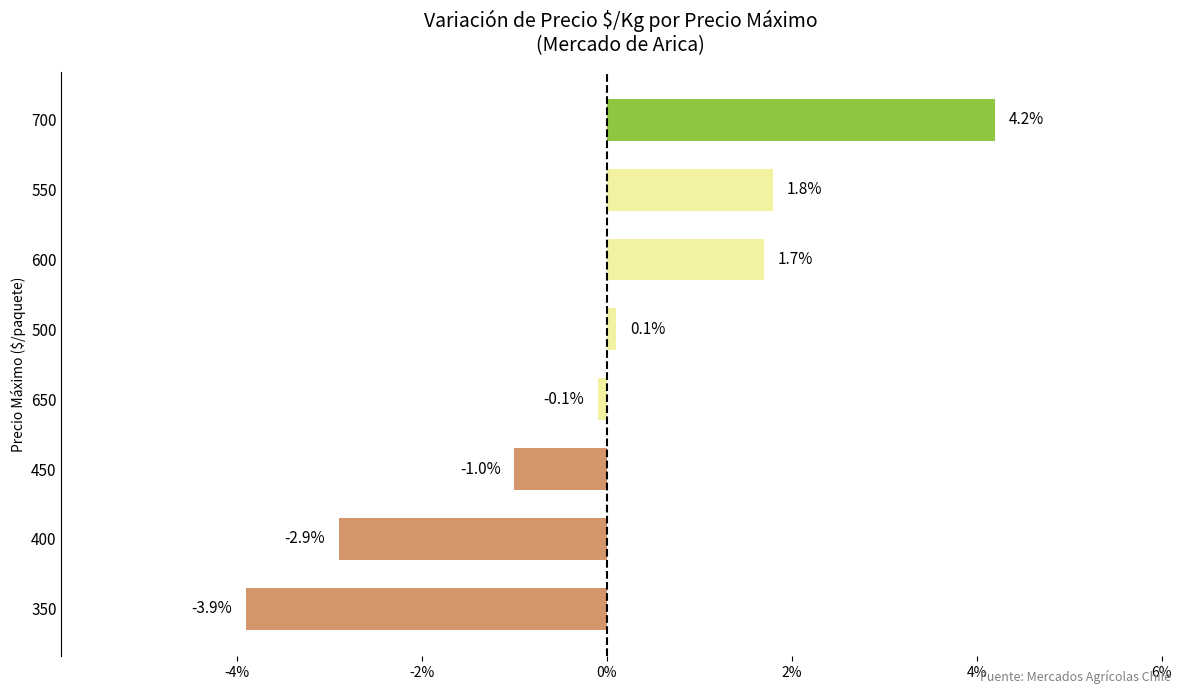

What is the smallest value displayed?

-3.9